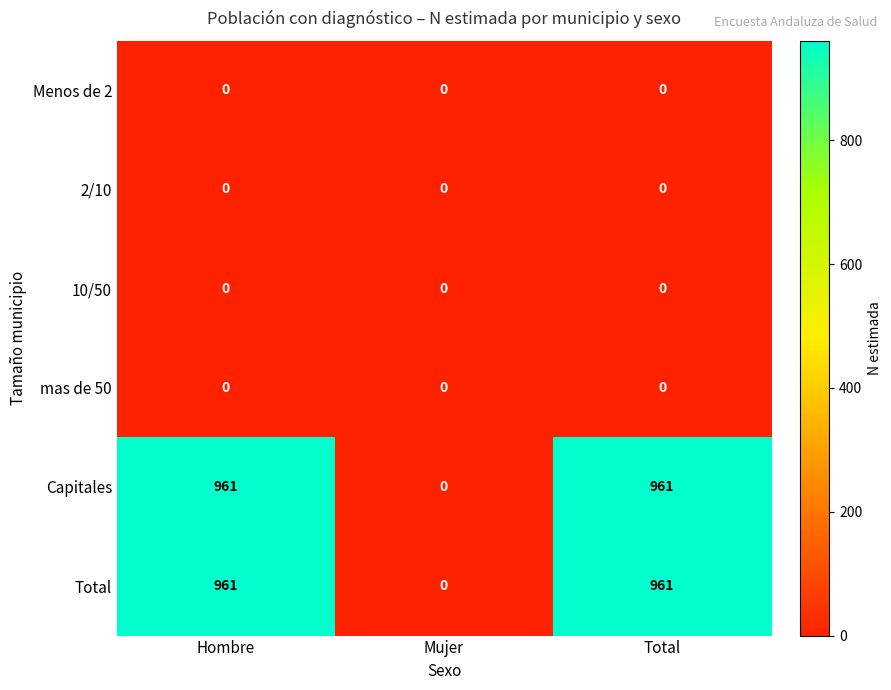

The value of Total at Mujer is -323. True or false?

False